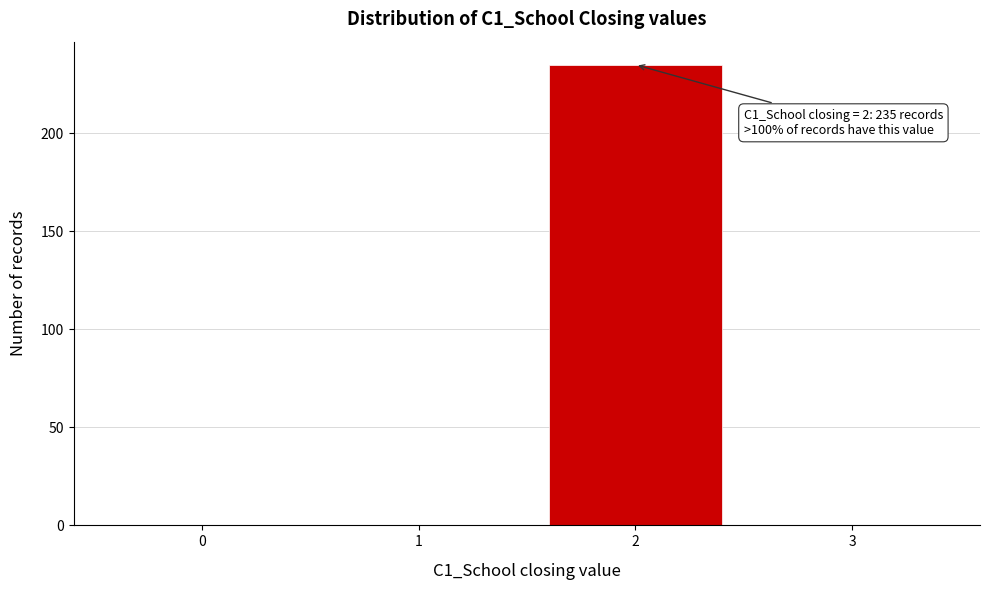

Reading left to right, list all the values displayed in this chart.

0=0	1=0	2=235	3=0